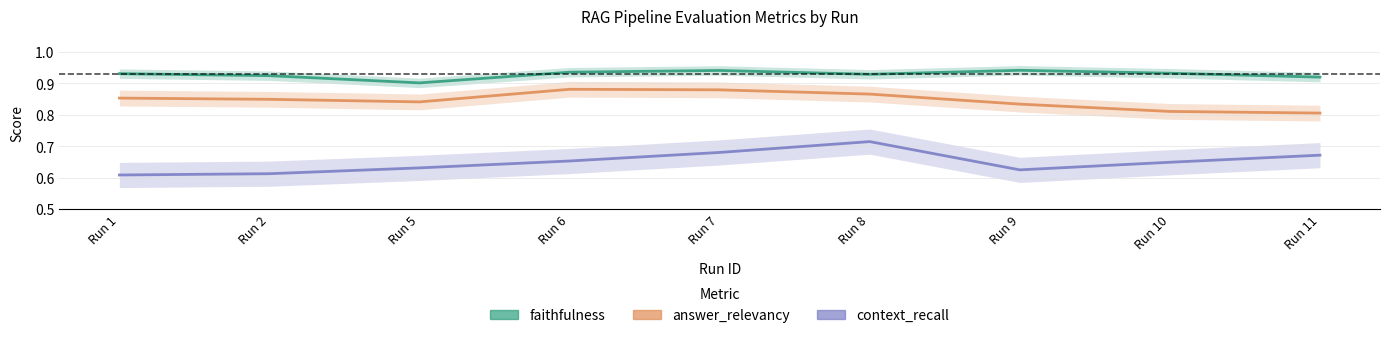

Reading left to right, extract all data points from this chart.

faithfulness: 0.9	0.9	0.9	0.9	0.9	0.9	0.9	0.9	0.9
answer_relevancy: 0.9	0.8	0.8	0.9	0.9	0.9	0.8	0.8	0.8
context_recall: 0.6	0.6	0.6	0.7	0.7	0.7	0.6	0.6	0.7